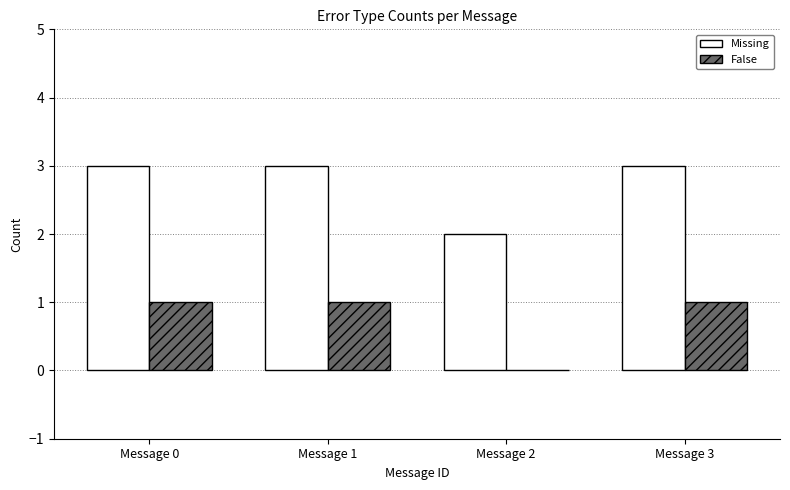

What is the sum of all False values?

3